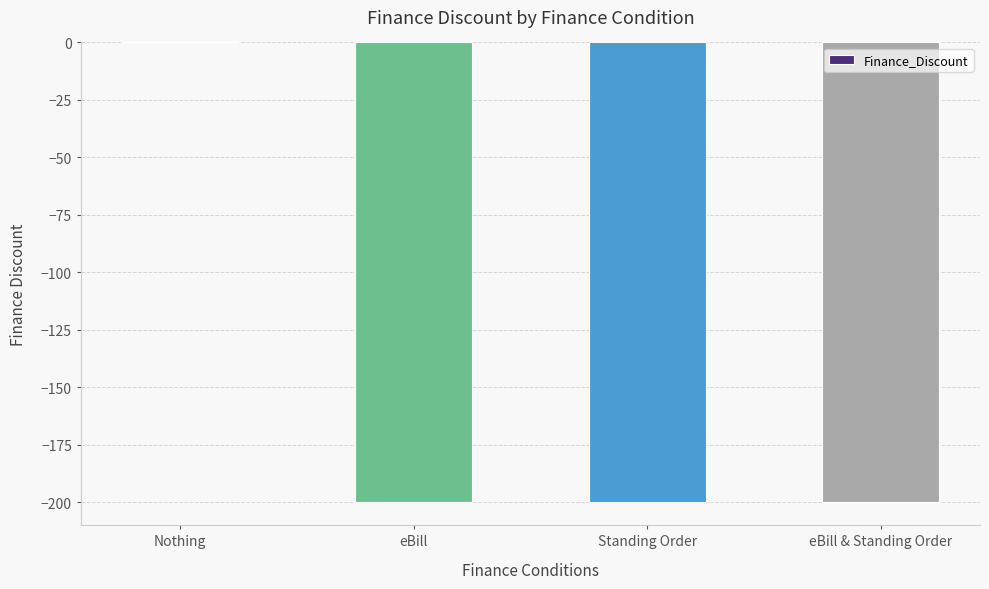

Reading left to right, list all the values displayed in this chart.

0	-200	-200	-200